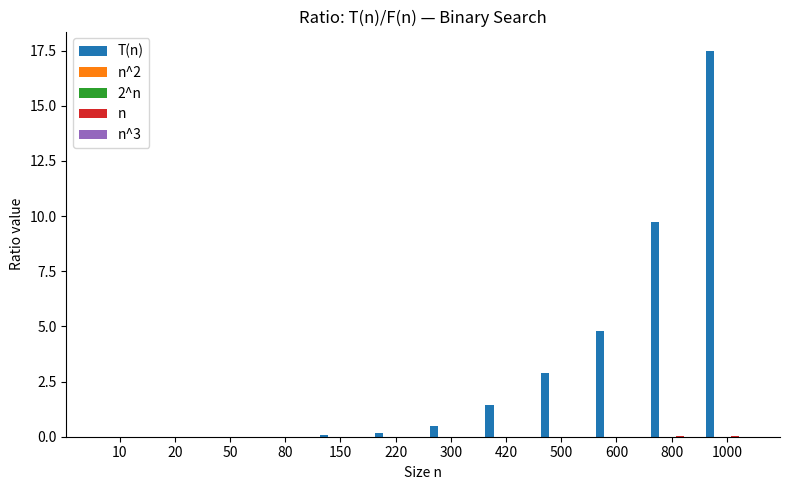

At which category does the chart reach its peak across all series?

1000